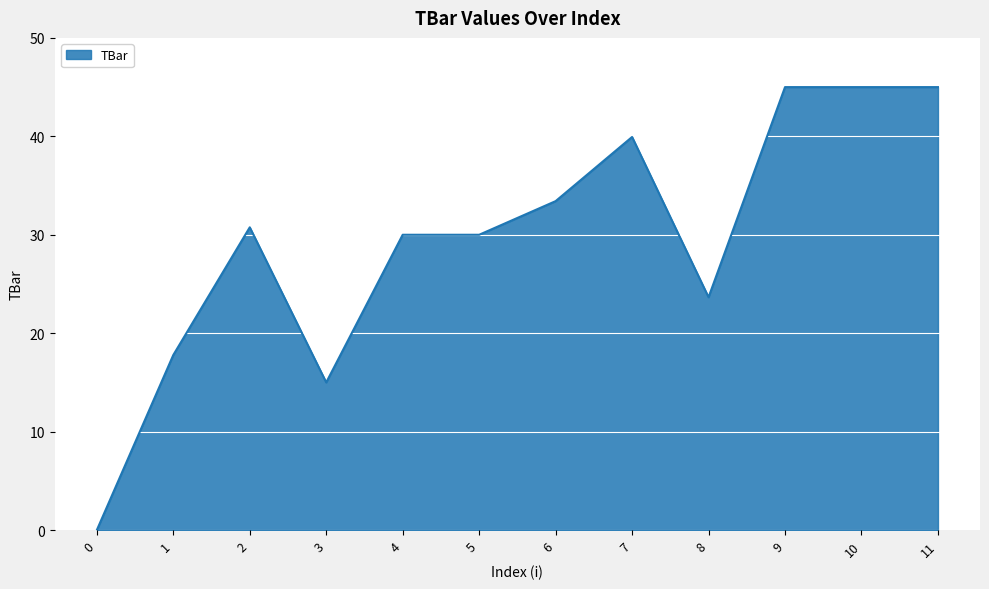

The value at 4 is 30.0. True or false?

True